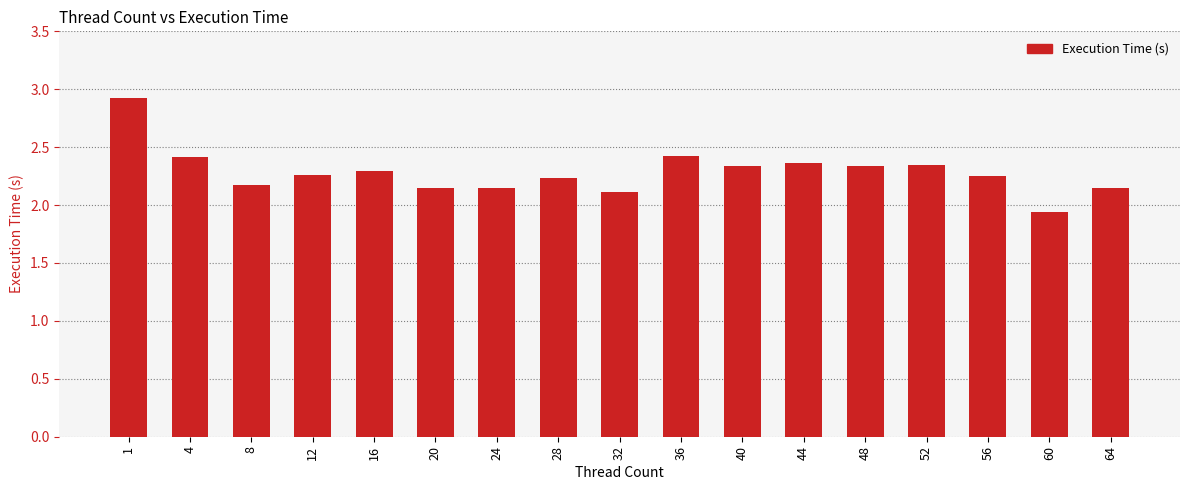

What is the difference between the second highest and minimum values?

0.5